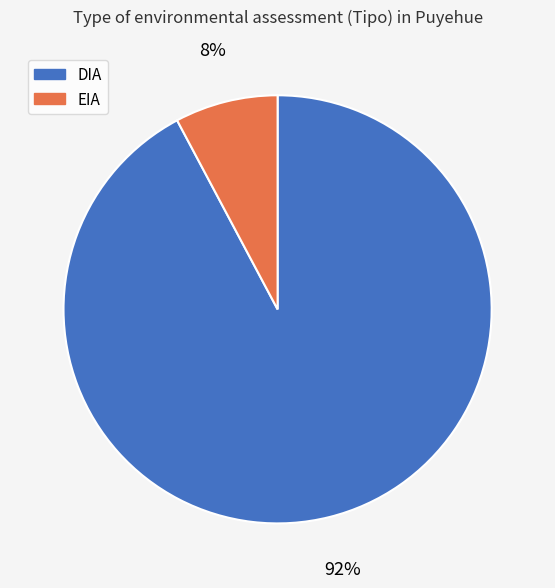

To the nearest percent, what is the combined percentage of DIA and EIA?

100%